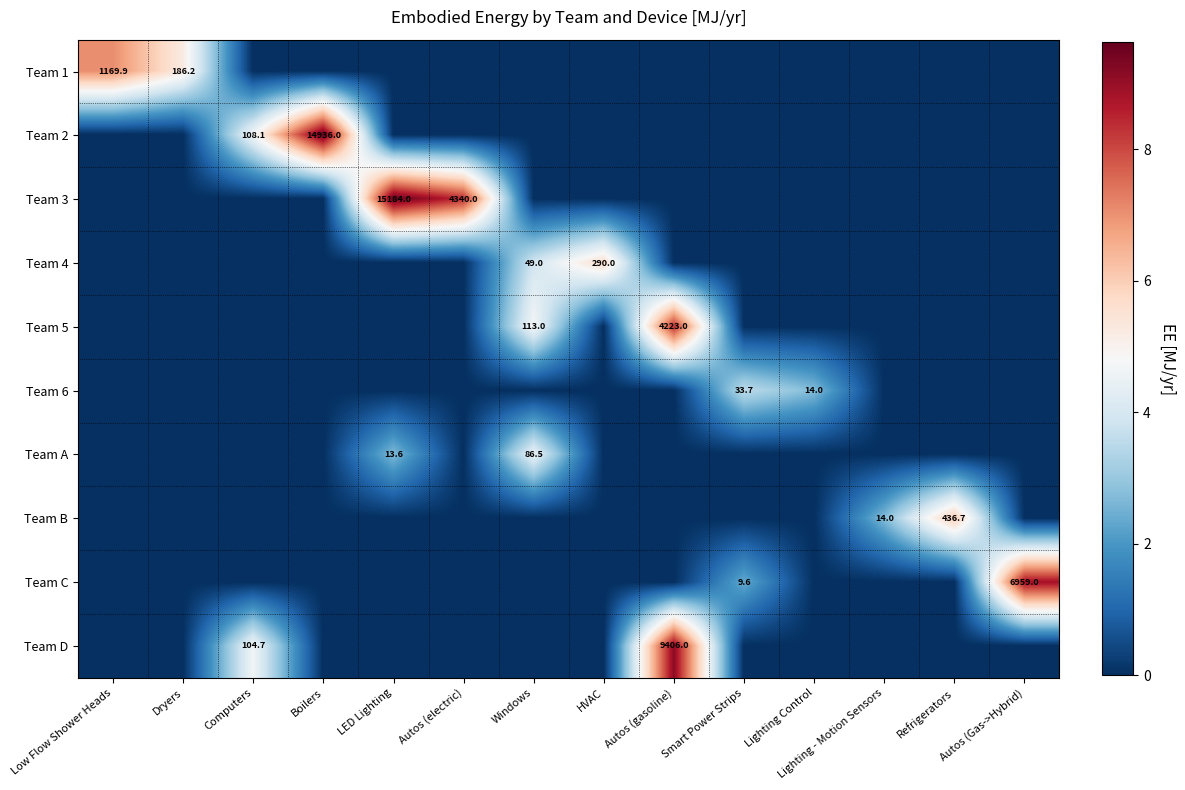

Which series changed the most between Dryers and Autos (Gas->Hybrid)?

Team C